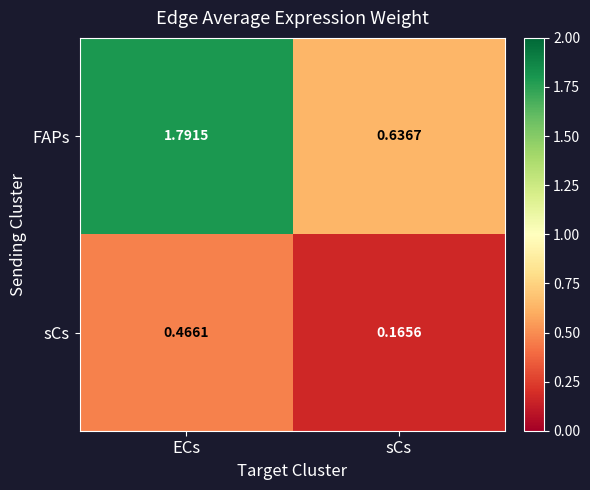

Which series changed the most between ECs and sCs?

FAPs